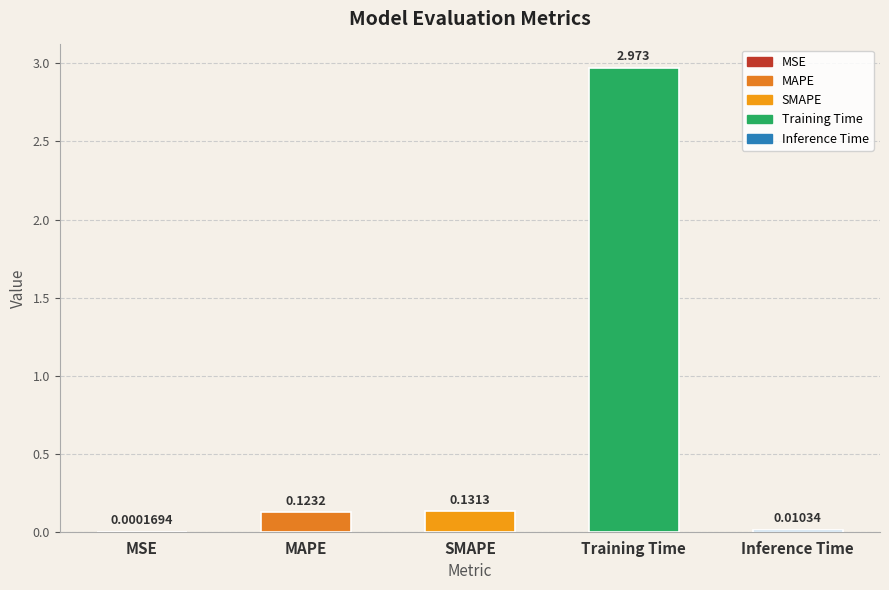

Reading left to right, extract all data points from this chart.

MSE=0.0	MAPE=0.1	SMAPE=0.1	Training Time=3.0	Inference Time=0.0